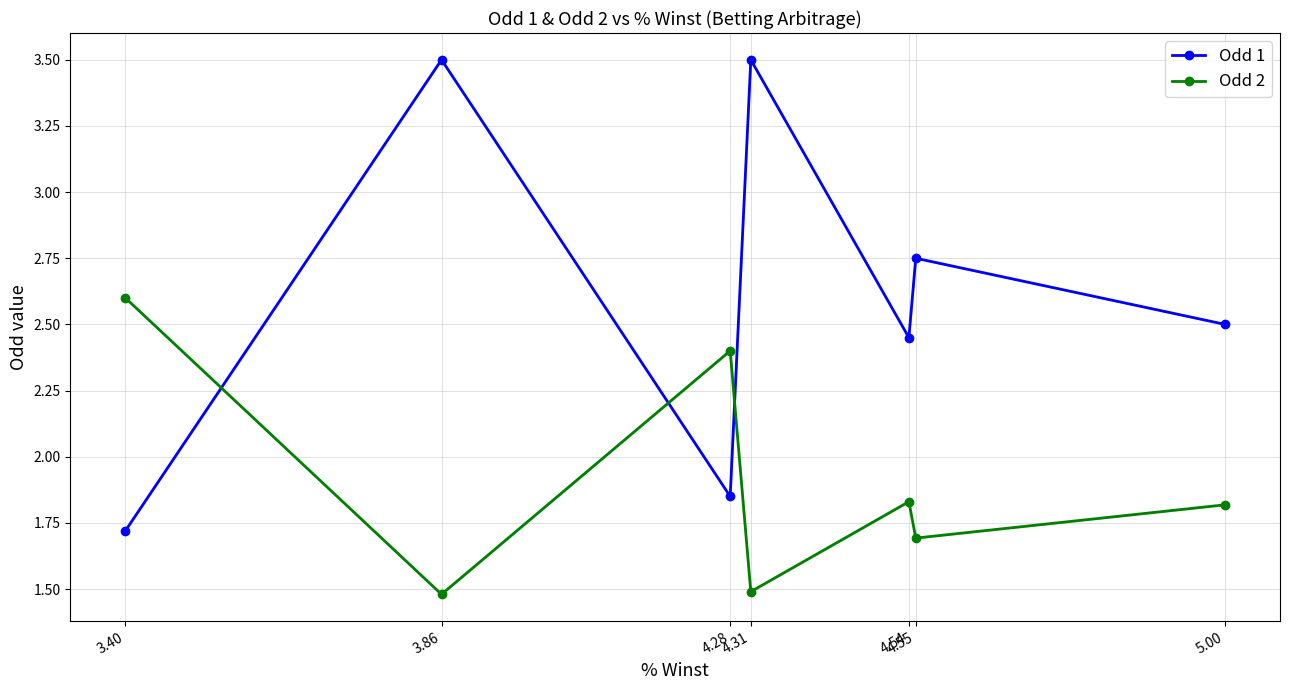

At 4.31, list the series in order from smallest to largest.

Odd 2, Odd 1